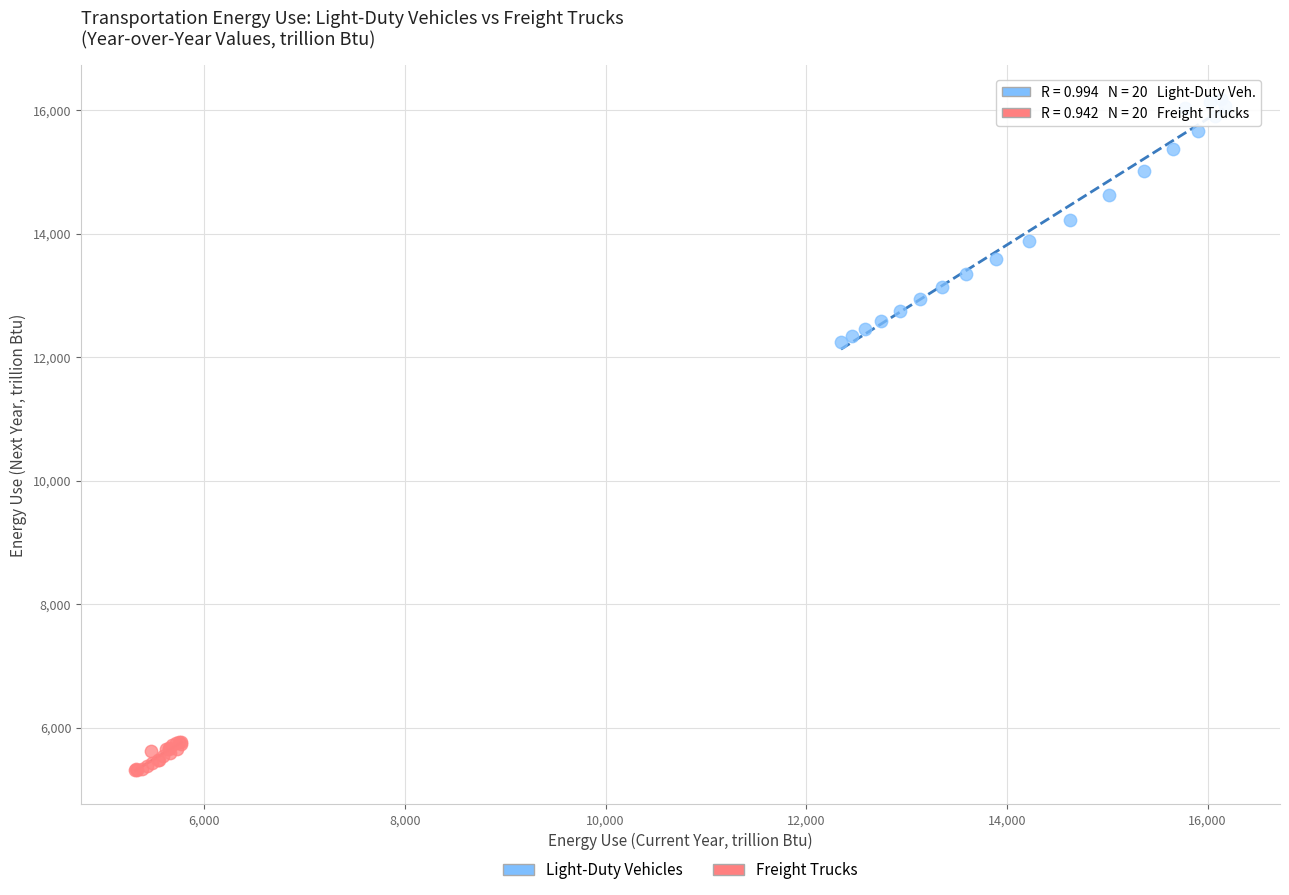

Which series has the widest spread of Y values?

Light-Duty Vehicles